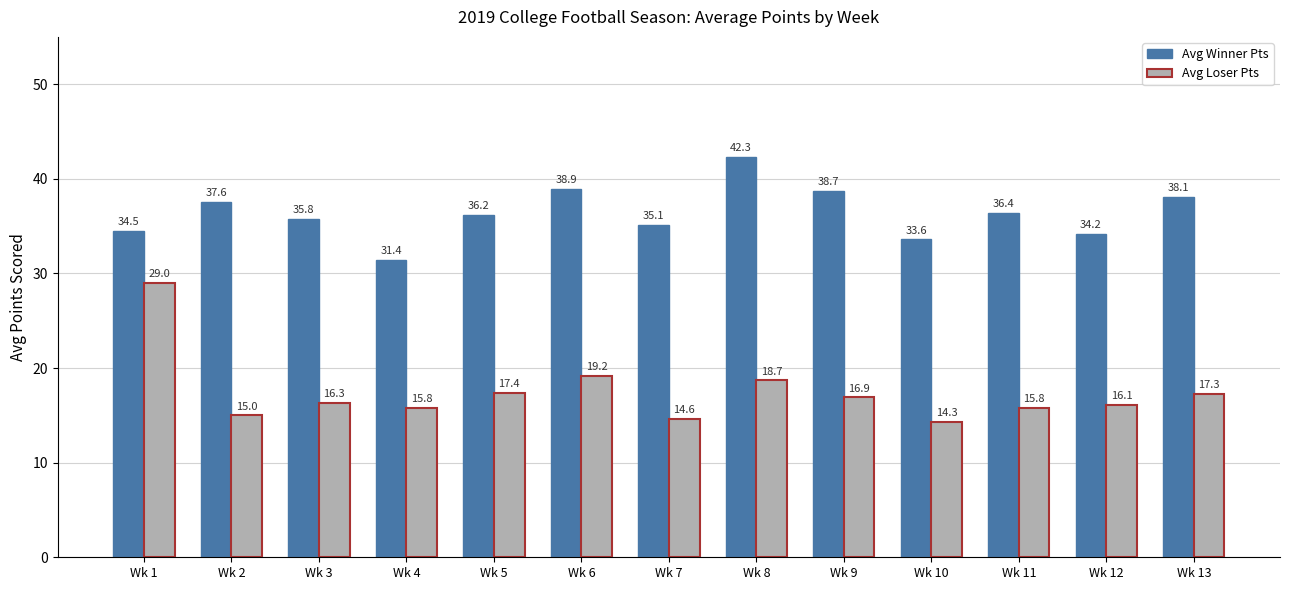

What is the difference between the maximum and minimum values in the Avg Winner Pts series?

10.9